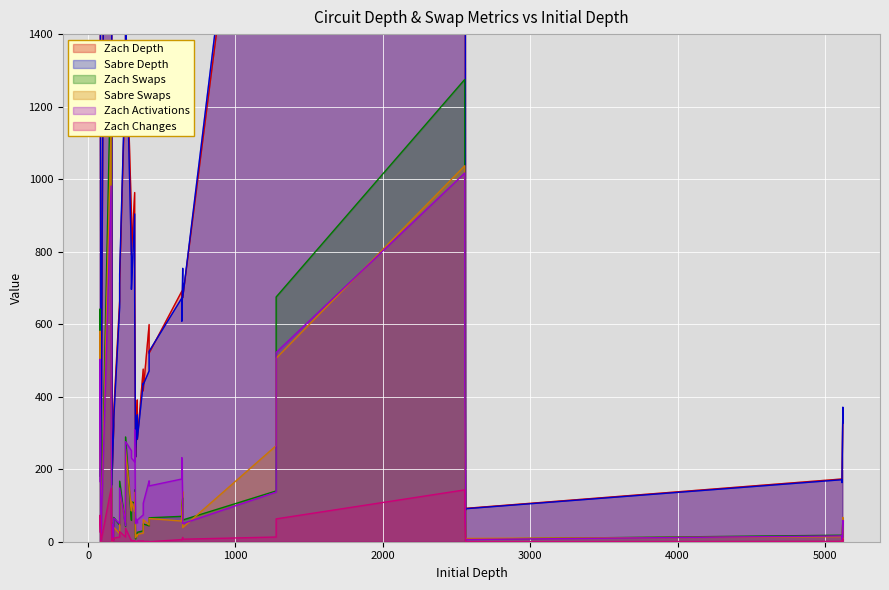

At which category does Sabre Swaps reach its first local peak?

81